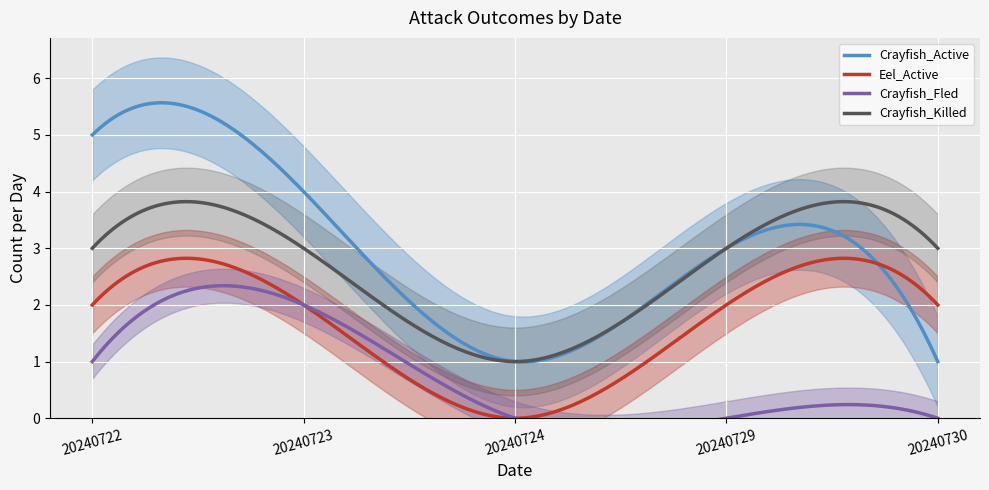

True or false: Eel_Active and Crayfish_Killed intersect in this chart.

False